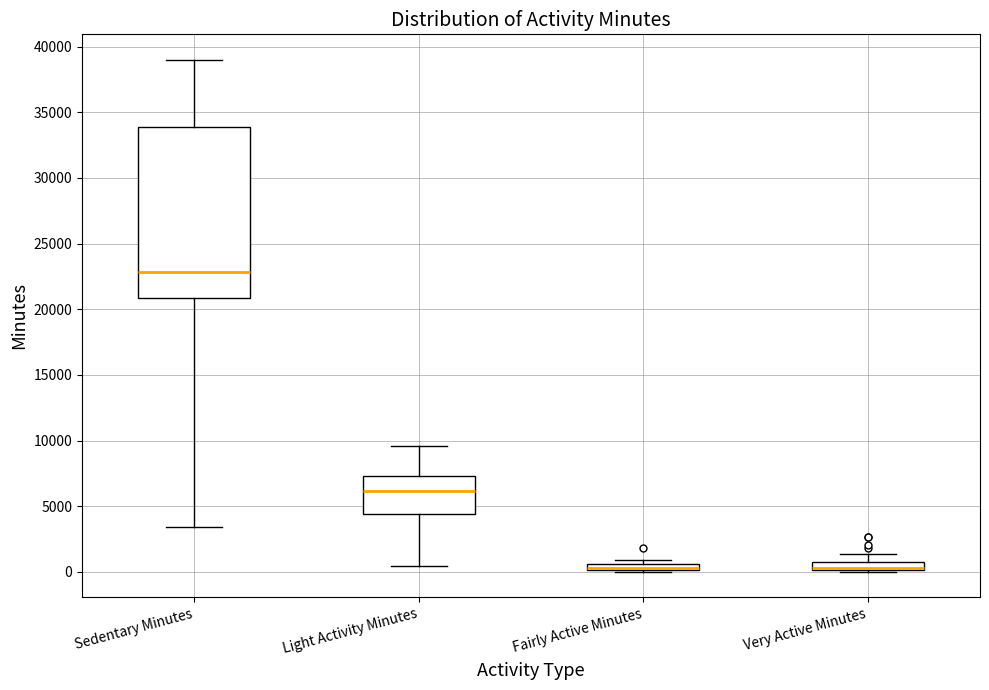

Which box is the tallest, from its lower edge to its upper edge?

Sedentary Minutes